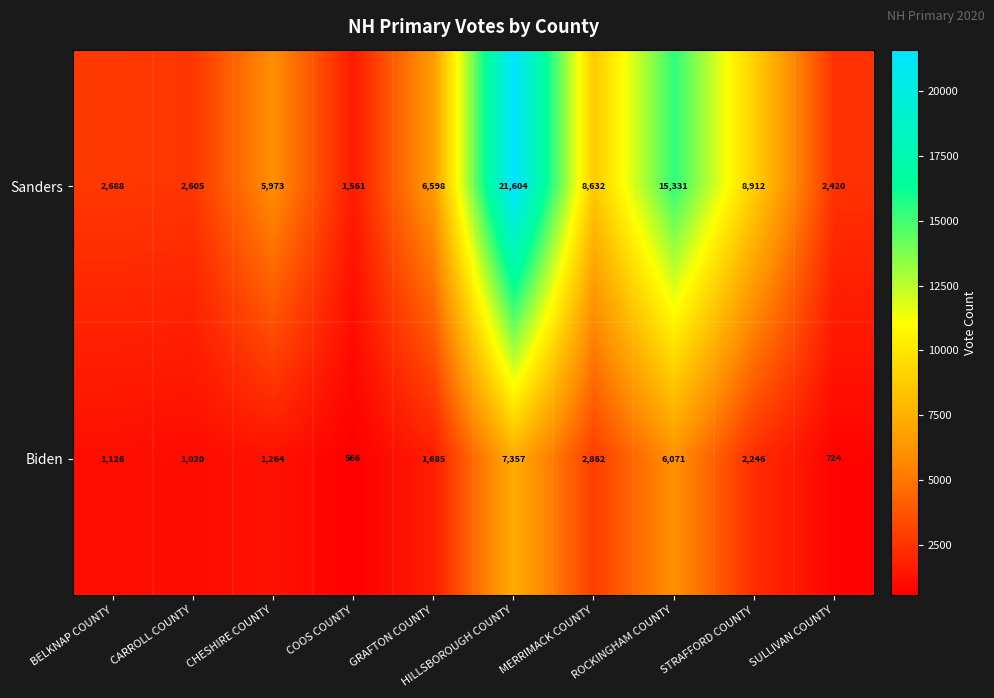

At which category is the sum across all series the highest?

HILLSBOROUGH COUNTY